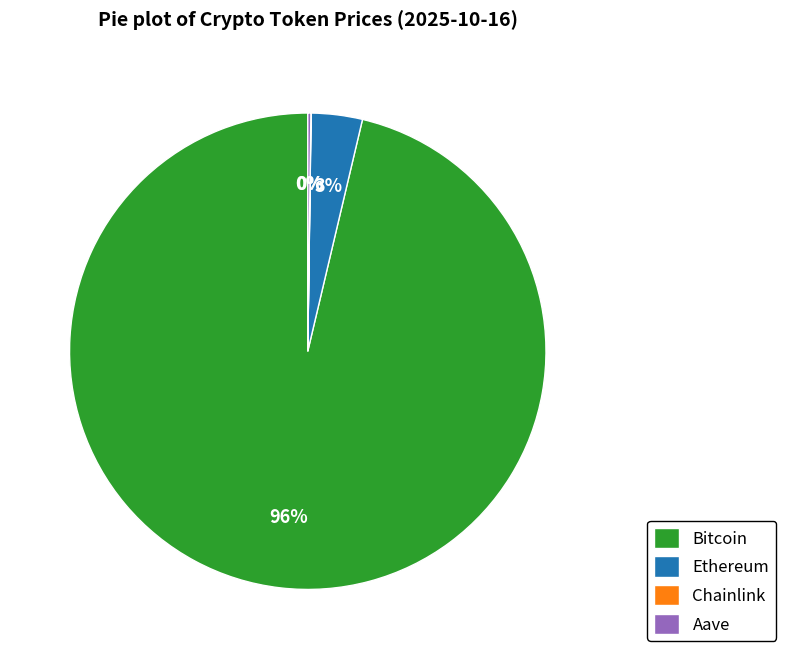

To the nearest percent, what is the combined percentage of Bitcoin and Ethereum?

100%